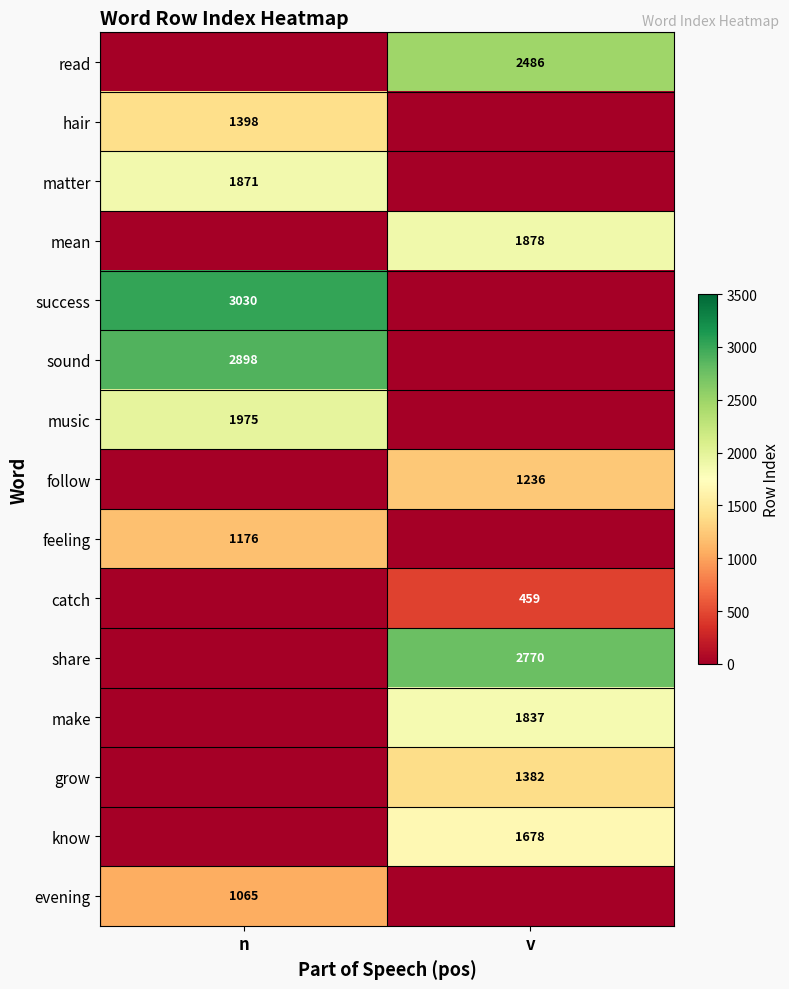

At which label does share reach its peak?

v